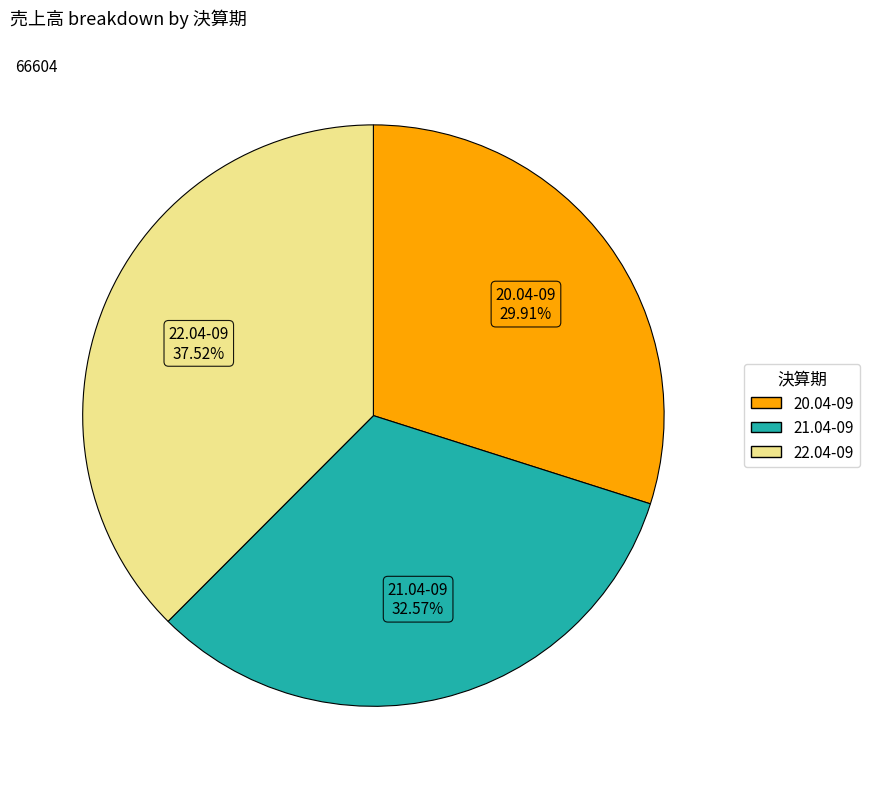

What percentage is NOT represented by 22.04-09?

62.5%